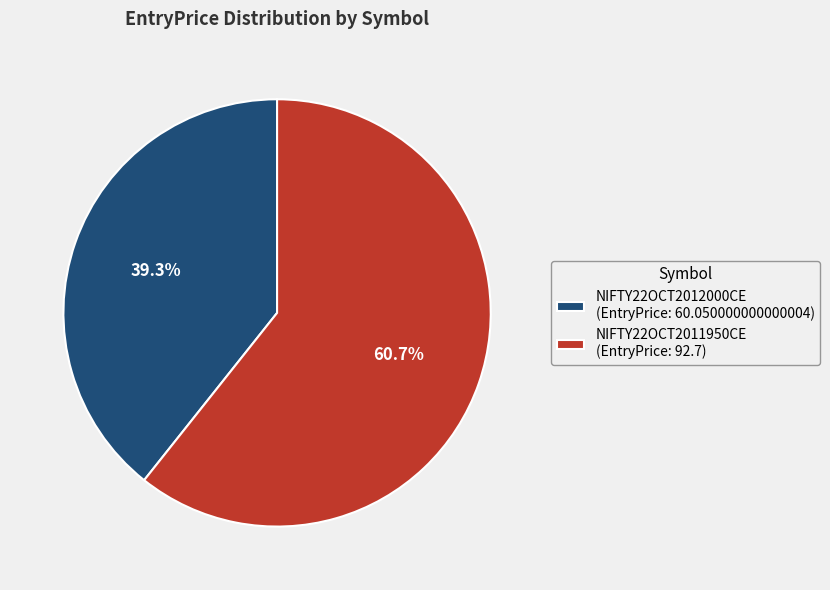

What is the smallest slice in the pie chart?

NIFTY22OCT2012000CE